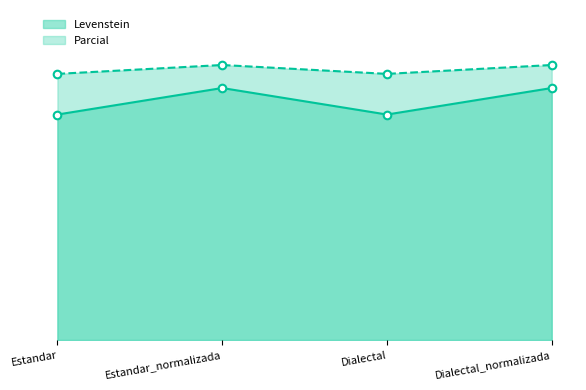

Is the value of Parcial at Dialectal_normalizada greater than the value of Levenstein at Dialectal?

Yes